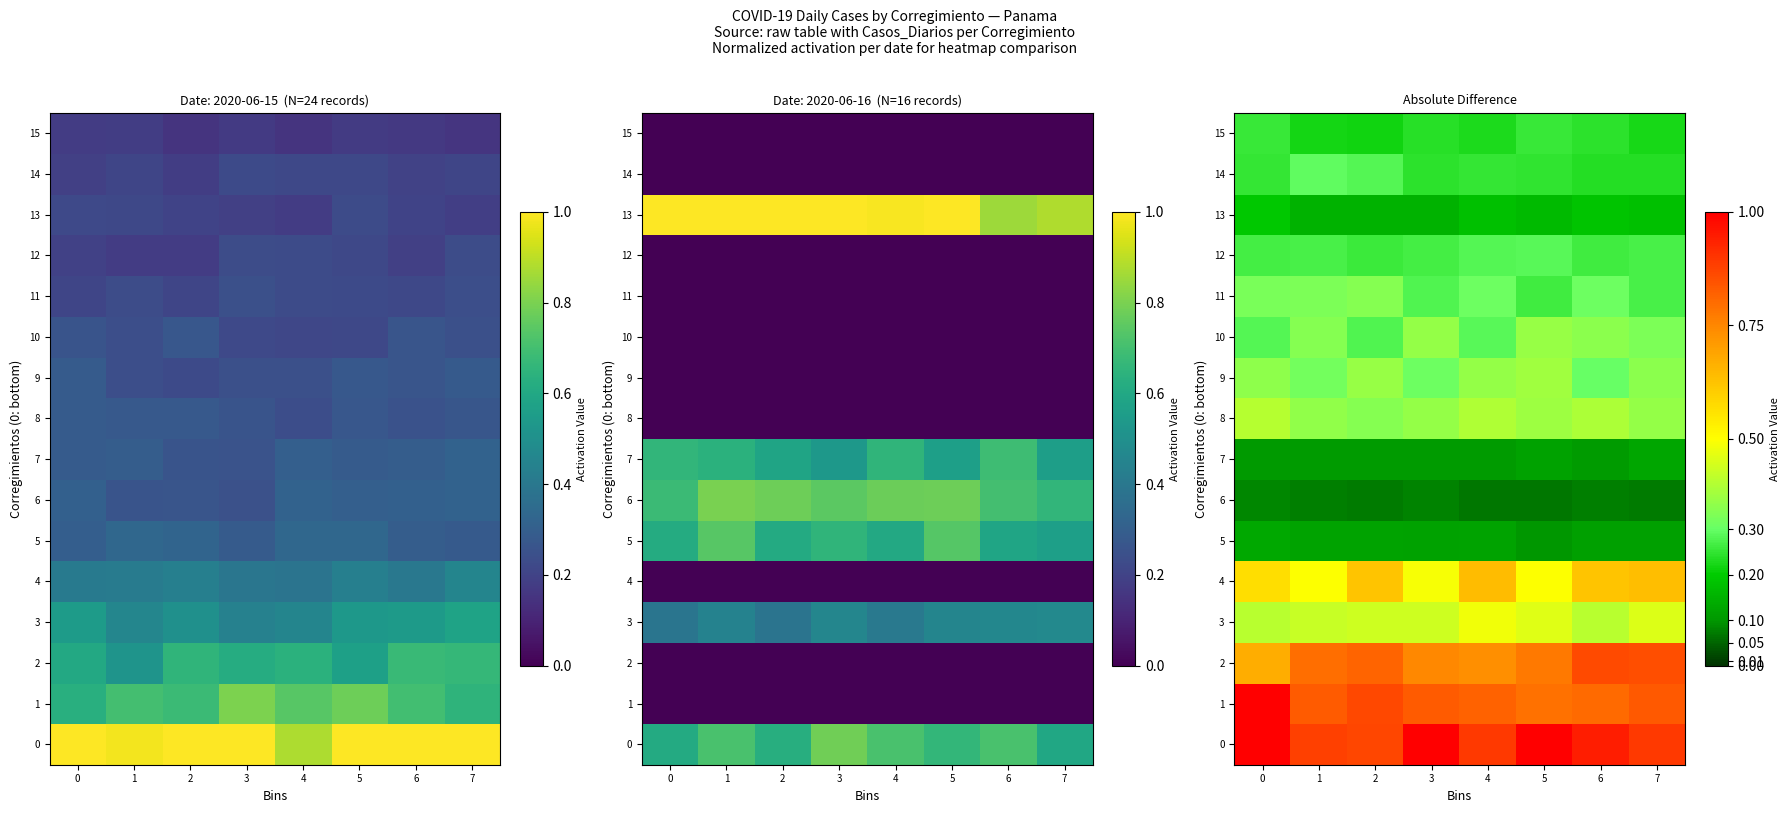

Which series has the largest range (max minus min)?

1